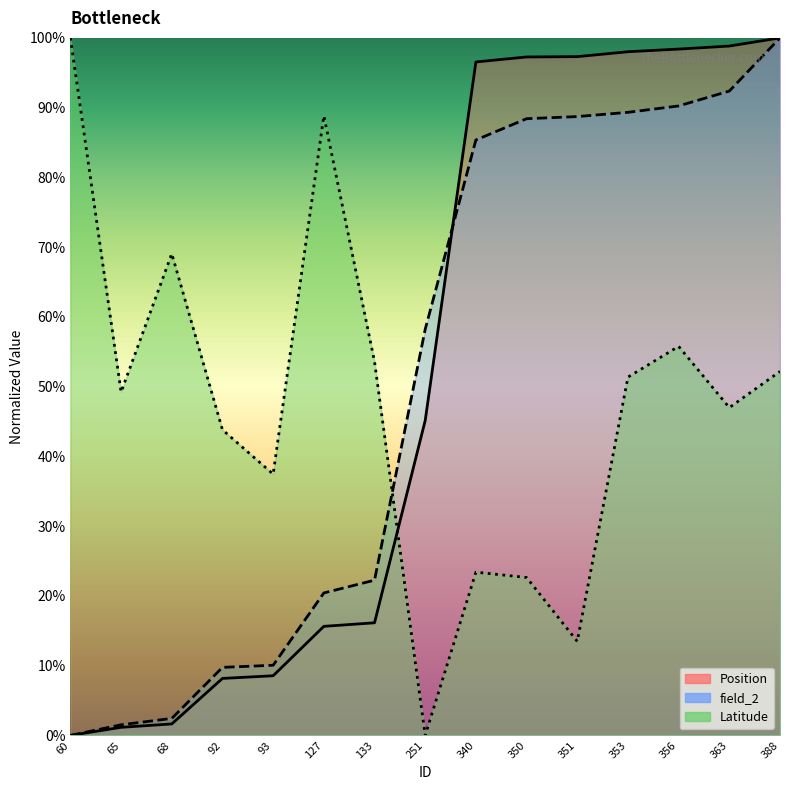

The Latitude series shows 118.1 at 68. True or false?

False